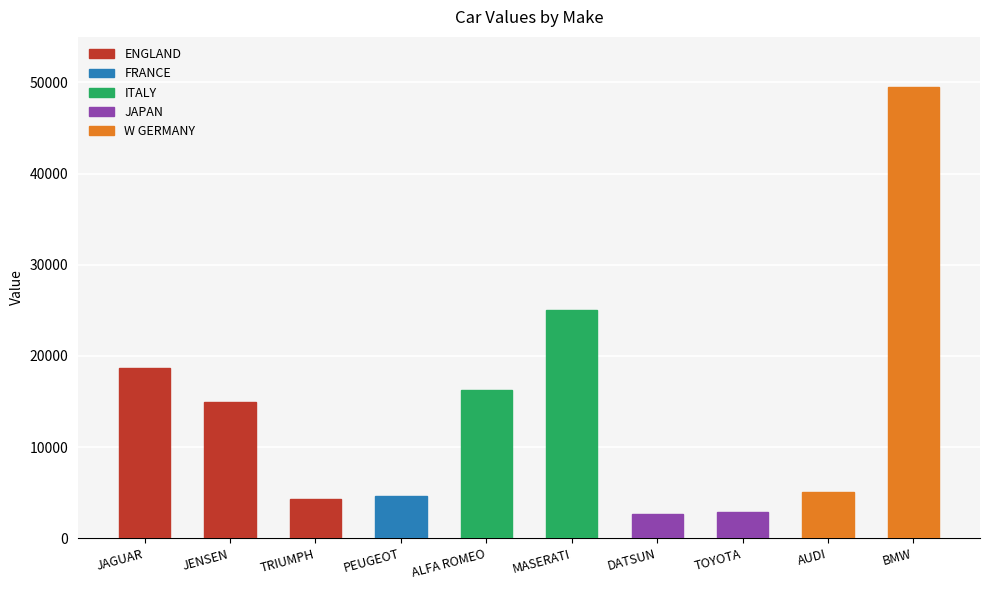

What is the label of the 2nd bar from the right?

AUDI